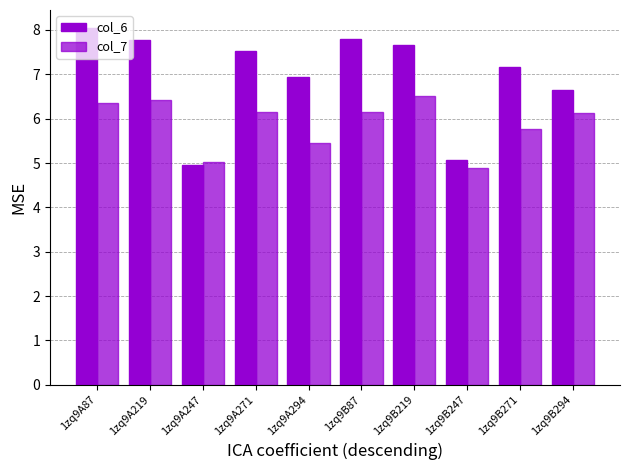

List the series in order of their overall mean, highest first.

col_6, col_7